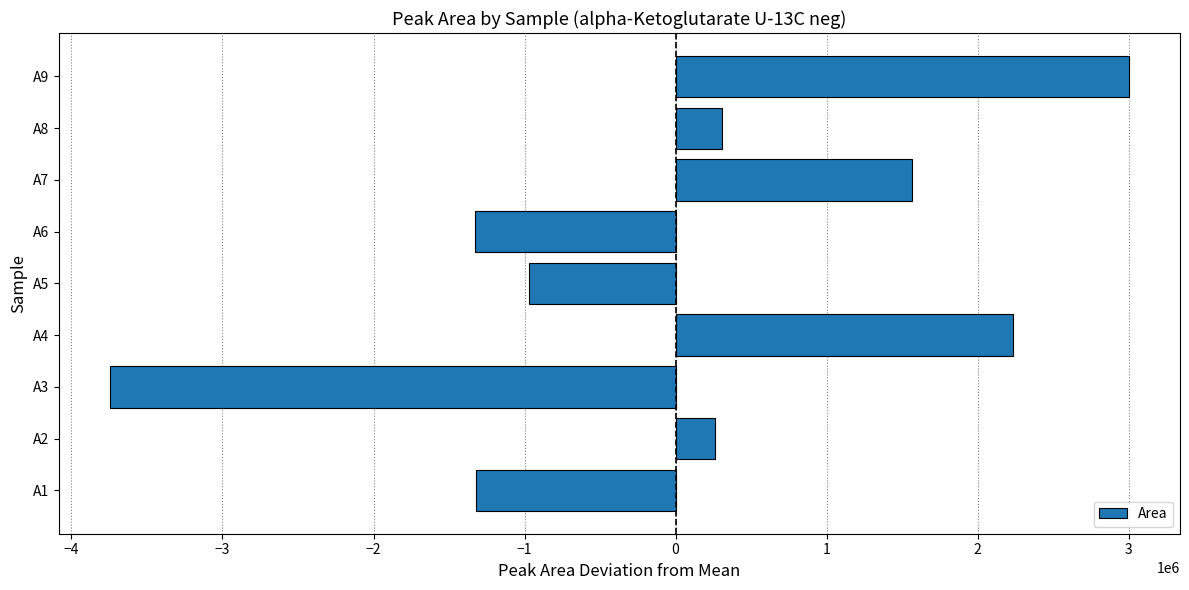

At which category does the chart reach its peak across all series?

A9